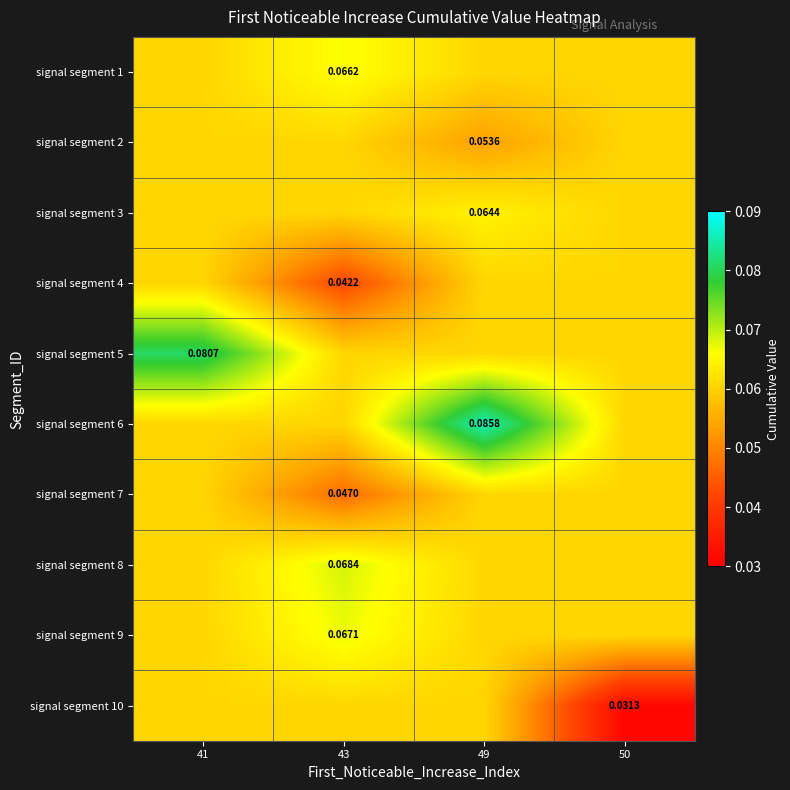

Count the number of categories in the chart.

4